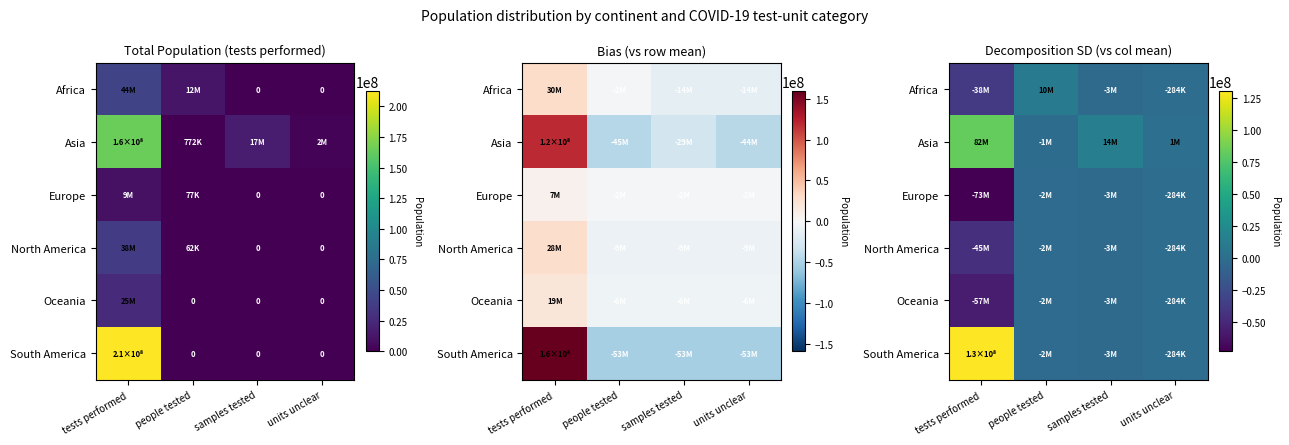

List the labels in order of Africa value, smallest first.

tests performed, samples tested, units unclear, people tested